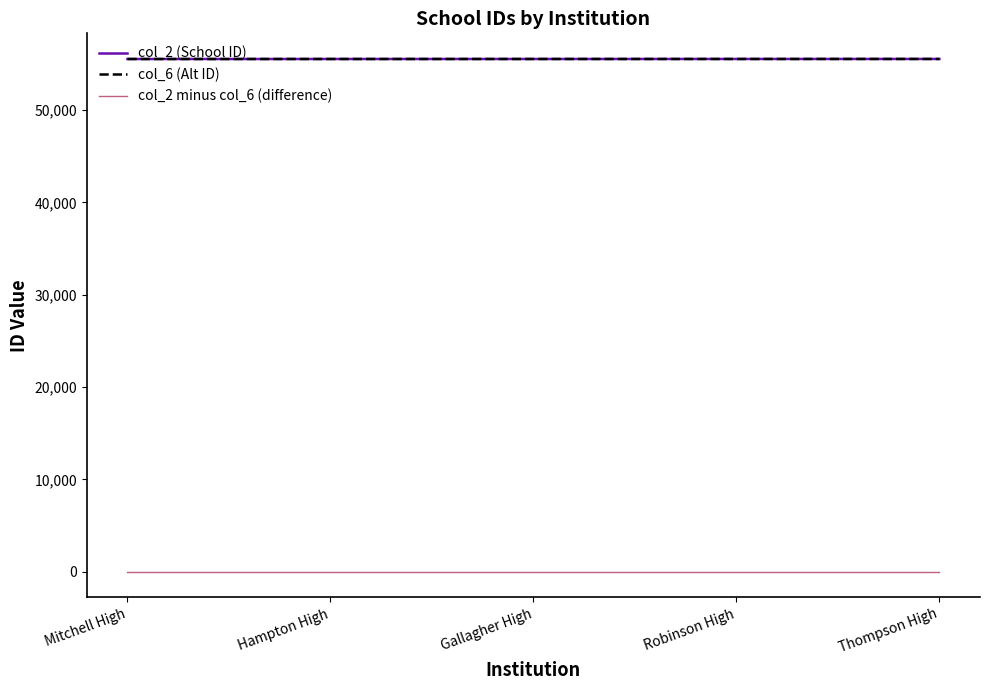

At which label does col_2 (School ID) reach its peak?

Thompson High